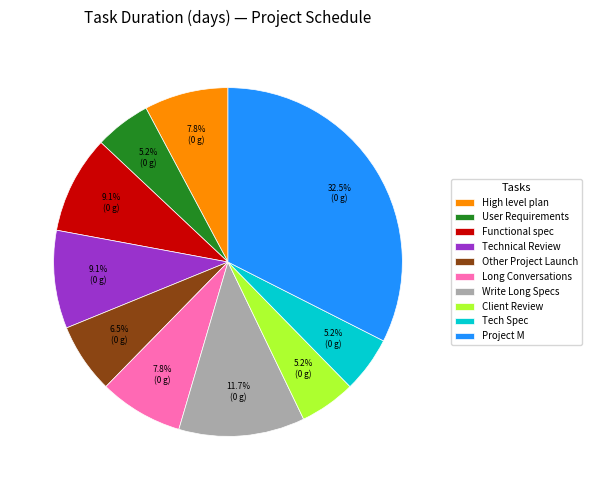

Count the number of slices in the pie.

10